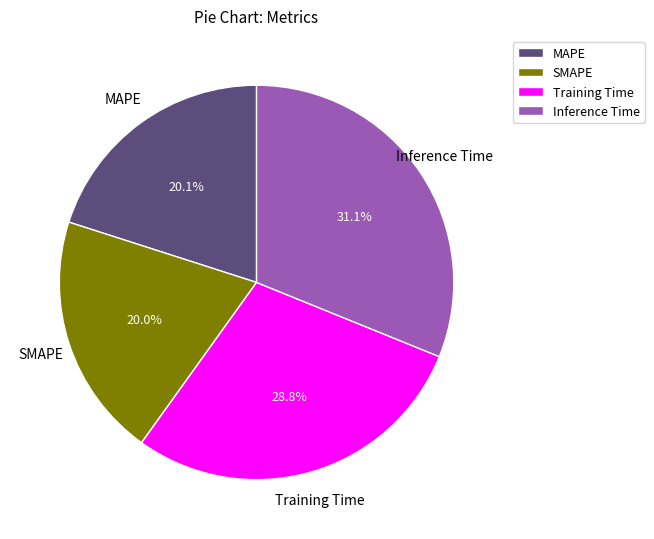

Does Inference Time account for over 50% of the chart?

No